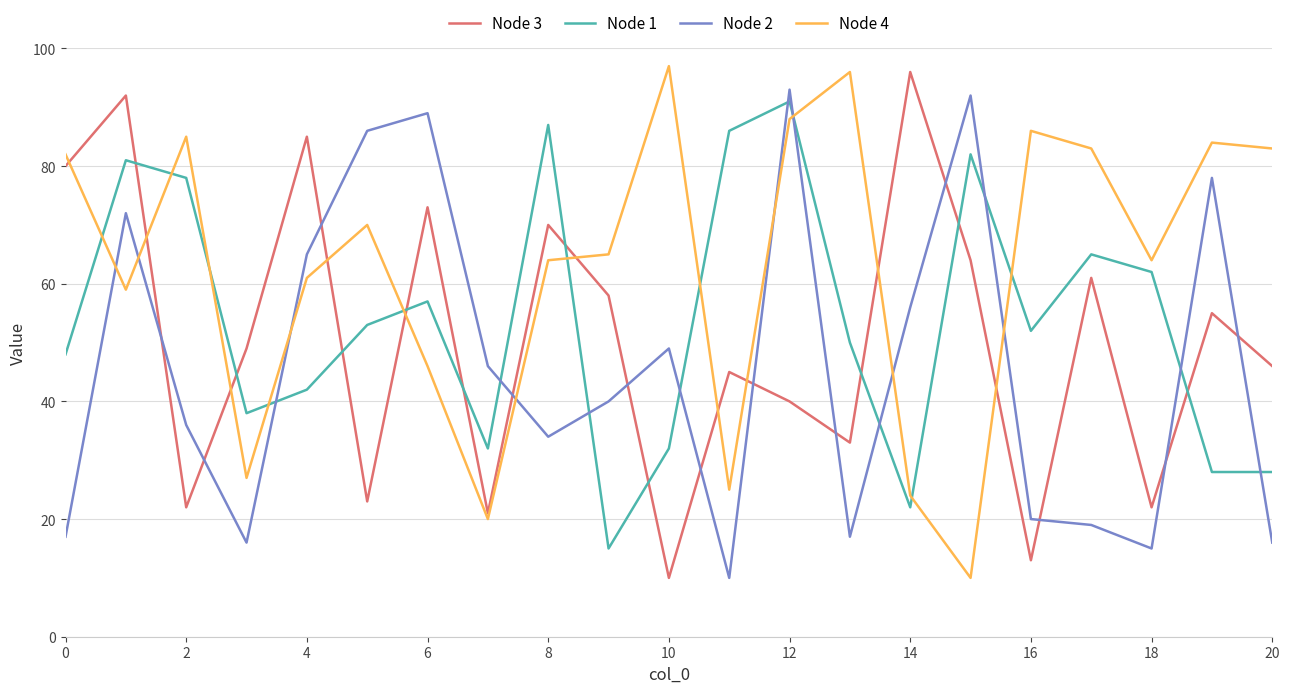

Reading left to right, list all the values displayed in this chart.

Node 3: 80	92	22	49	85	23	73	21	70	58	10	45	40	33	96	64	13	61	22	55	46
Node 1: 48	81	78	38	42	53	57	32	87	15	32	86	91	50	22	82	52	65	62	28	28
Node 2: 17	72	36	16	65	86	89	46	34	40	49	10	93	17	56	92	20	19	15	78	16
Node 4: 82	59	85	27	61	70	46	20	64	65	97	25	88	96	24	10	86	83	64	84	83